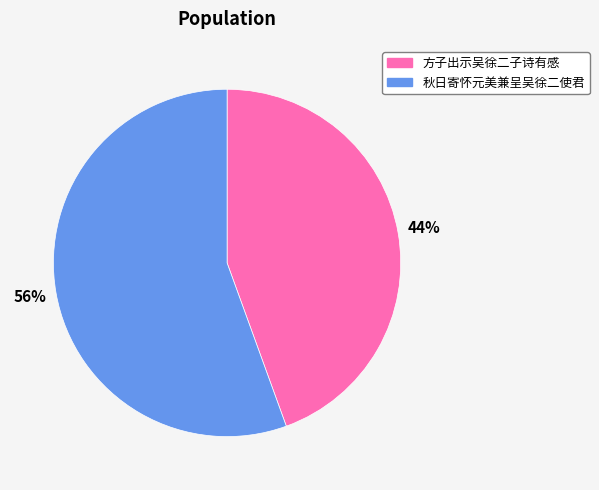

What percentage is the 秋日寄怀元美兼呈吴徐二使君 slice, to the nearest percent?

56%